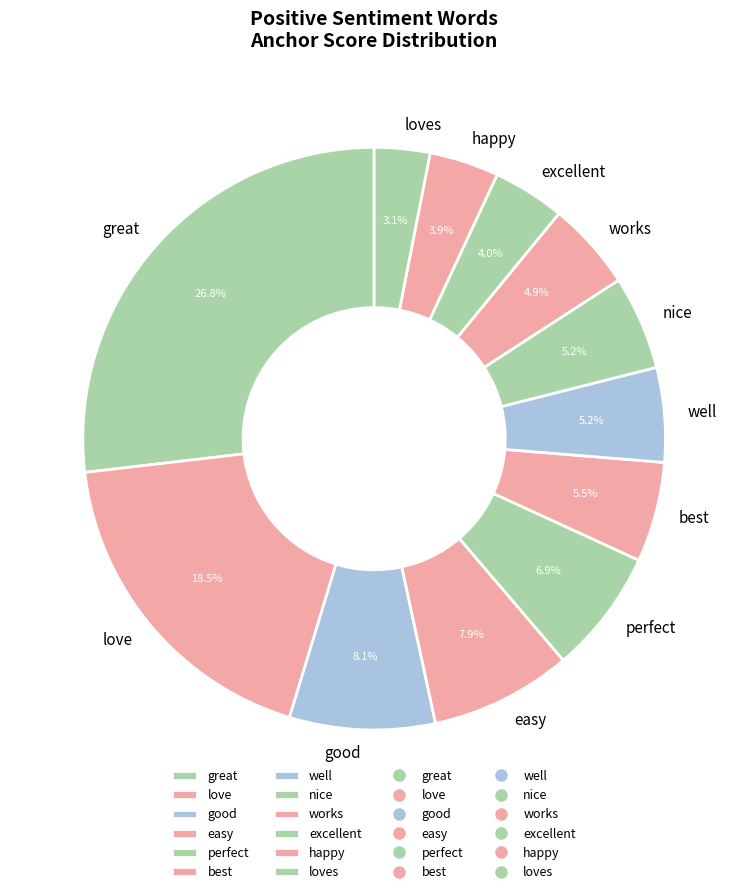

To the nearest percent, what is the difference between the perfect and best slice percentages?

1%